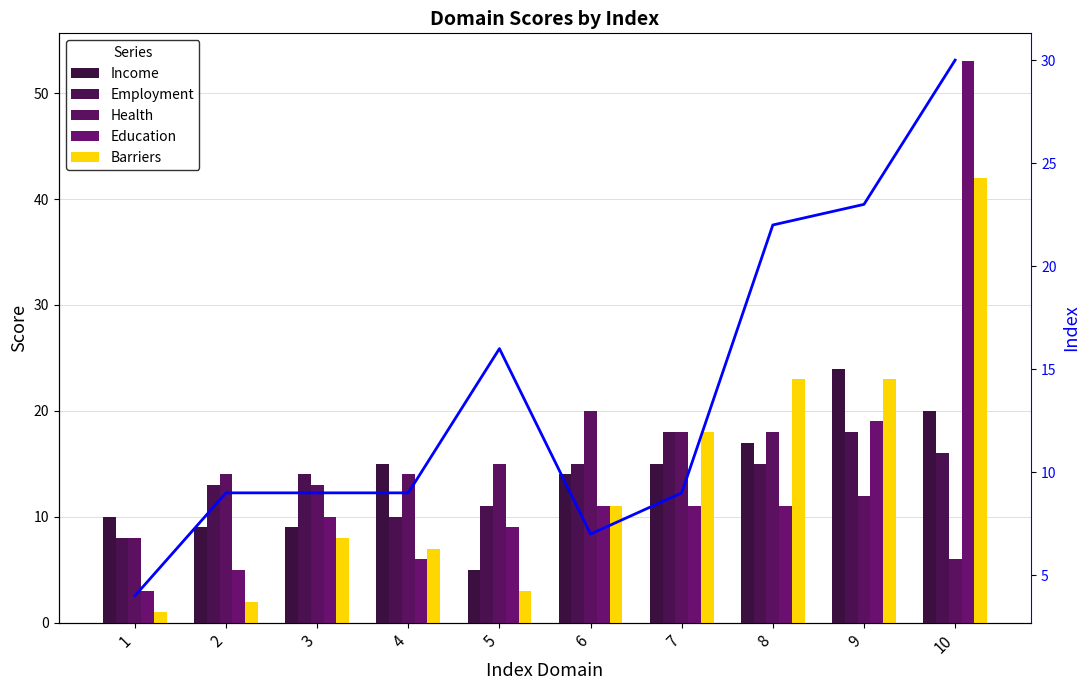

Are the bars horizontal?

No